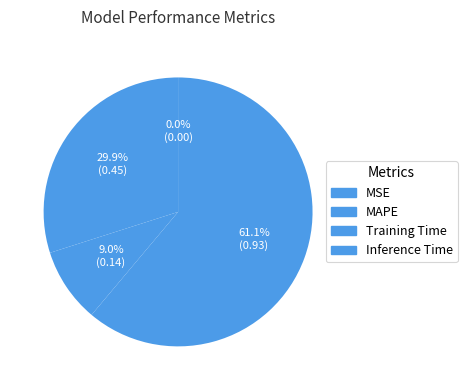

To the nearest percent, what percentage of the pie is Inference Time?

61%